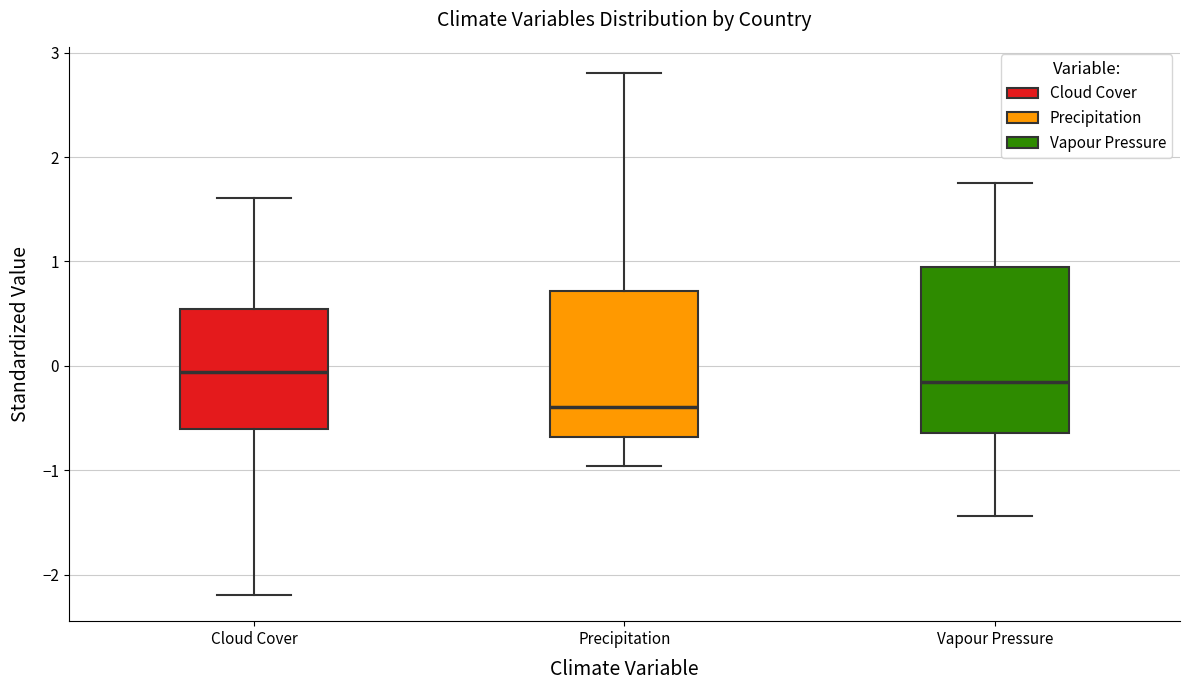

Reading left to right, transcribe this box plot: for each box, give where its median line is, the range the box spans, and where its two whiskers end, as read against the y-axis. The values are not printed on the chart, so give them approximately, as read against the axis.

Cloud Cover: median -0.1, box -0.6 to 0.5, whiskers -2.2 to 1.6
Precipitation: median -0.4, box -0.7 to 0.7, whiskers -1.0 to 2.8
Vapour Pressure: median -0.2, box -0.6 to 1.0, whiskers -1.4 to 1.8